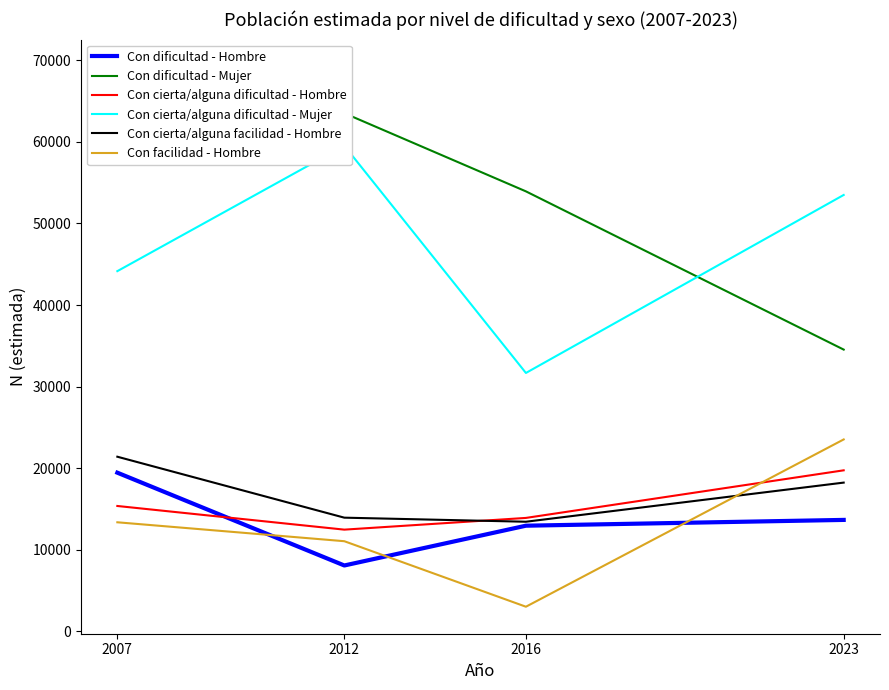

Where does the Con cierta/alguna dificultad - Hombre series first go above 15374?

2023